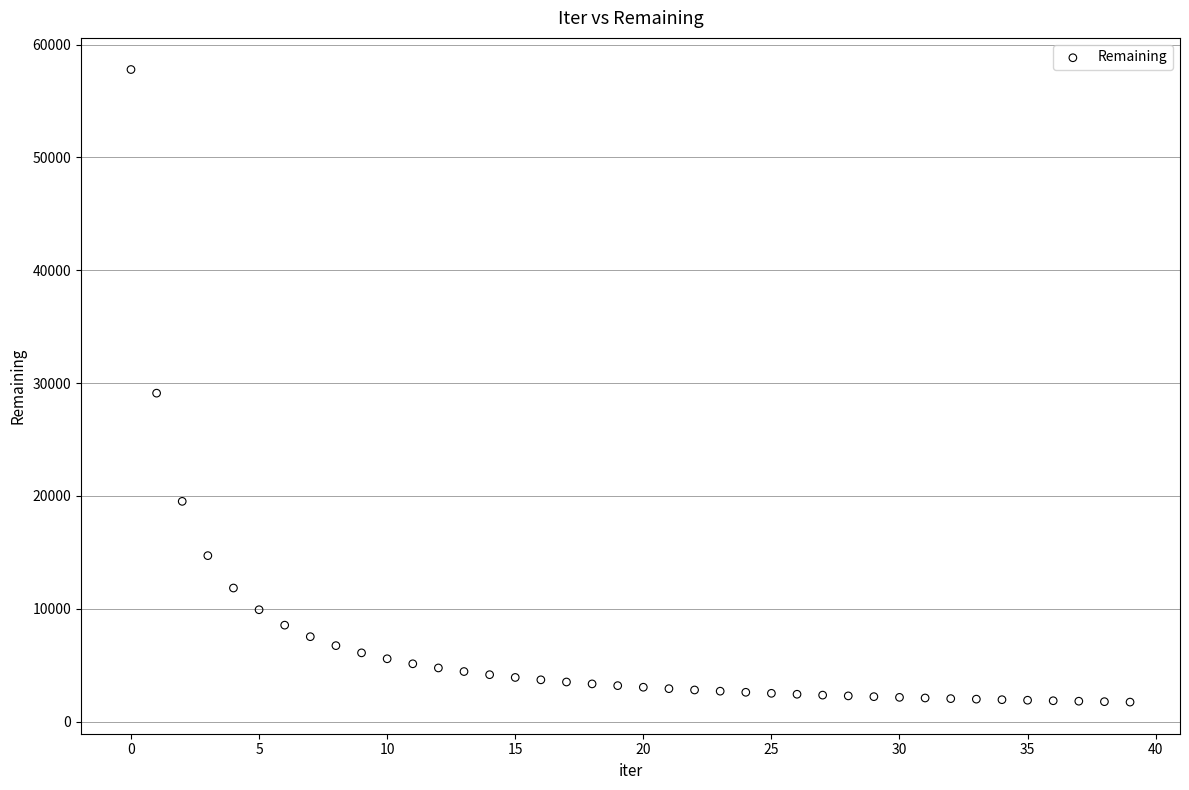

What Y value in the scatter plot is closest to 29759?

29107